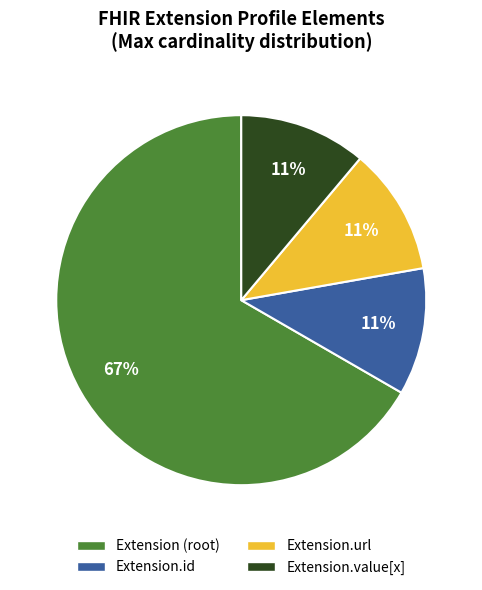

Count the number of slices in the pie.

4